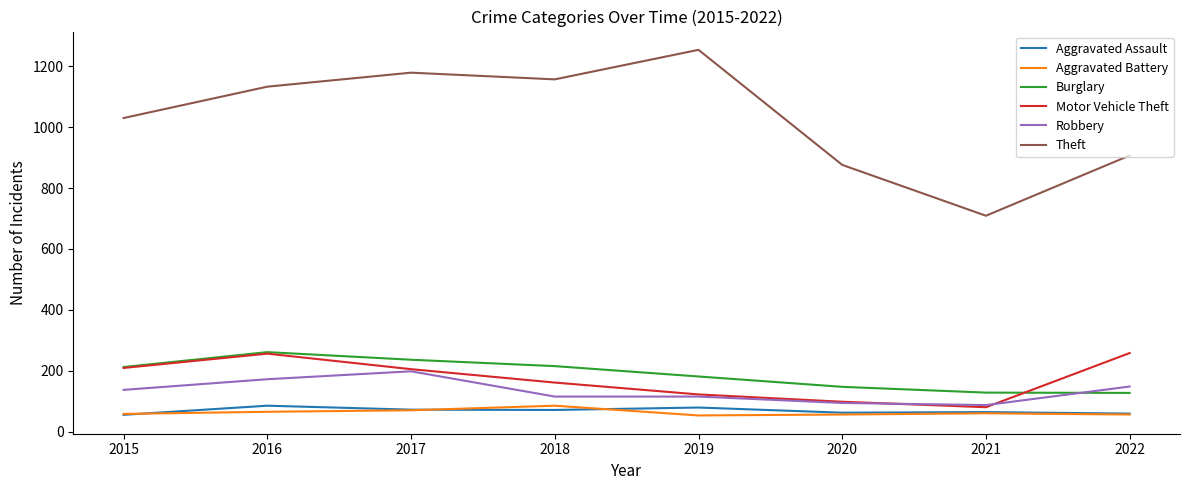

True or false: Robbery and Aggravated Assault intersect in this chart.

False